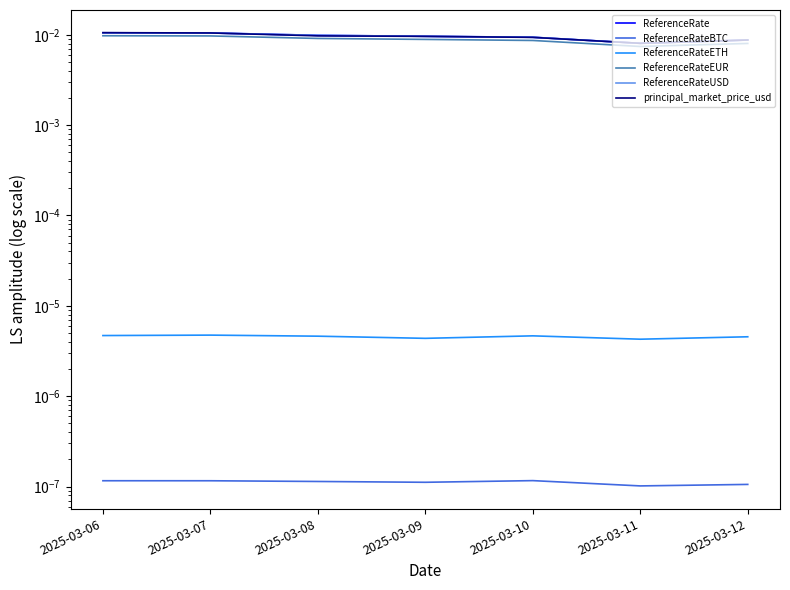

Is it true that ReferenceRateEUR equals 0.0 at 2025-03-11?

False